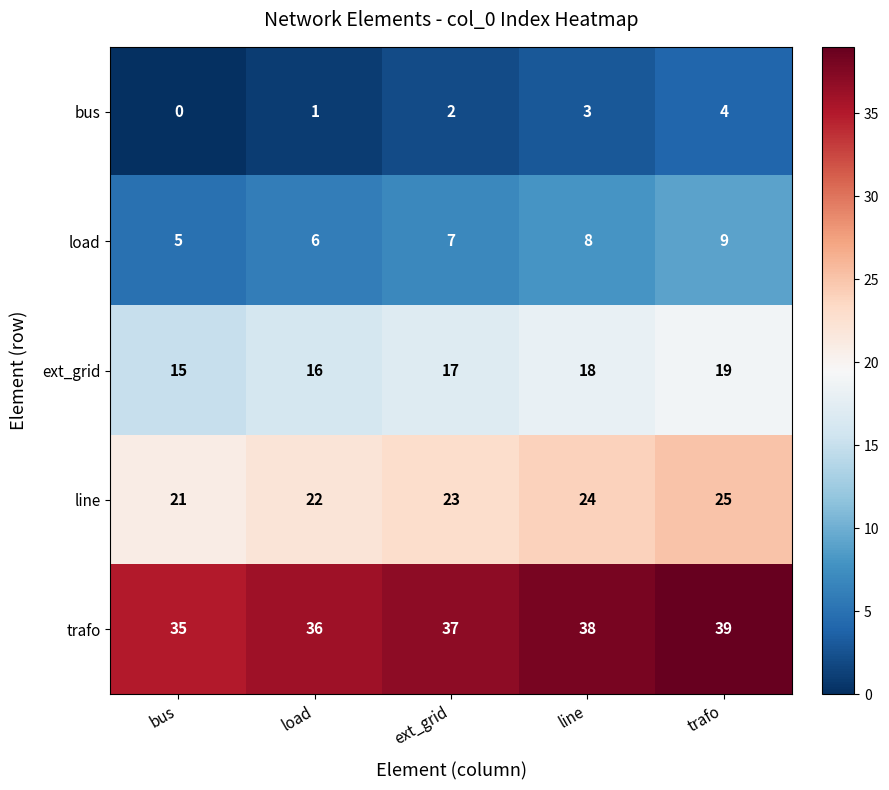

How many values in the load series are below 7?

2